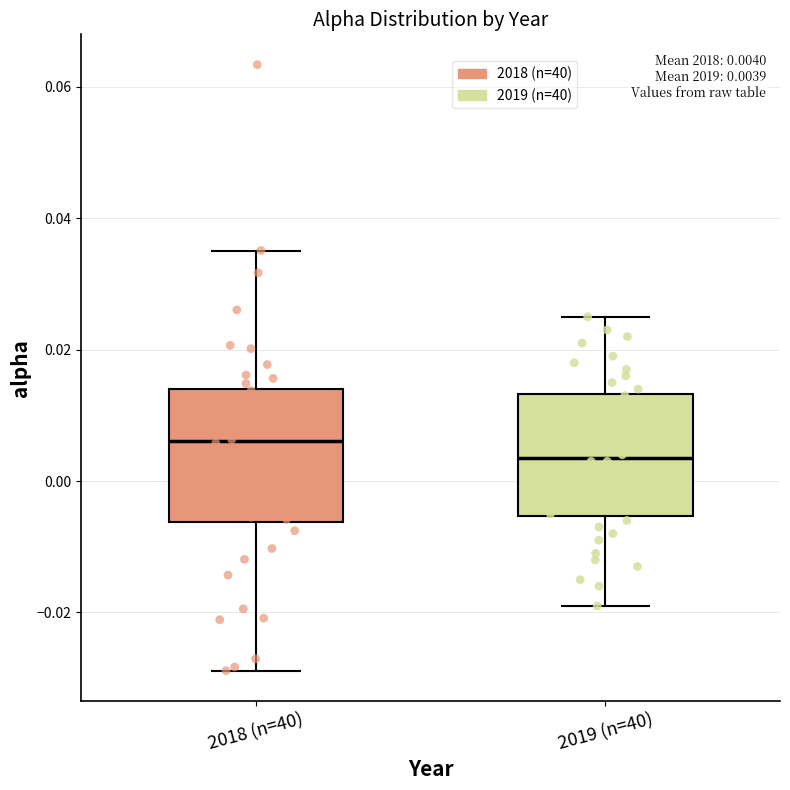

Which box has the highest median line?

2018 (n=40)